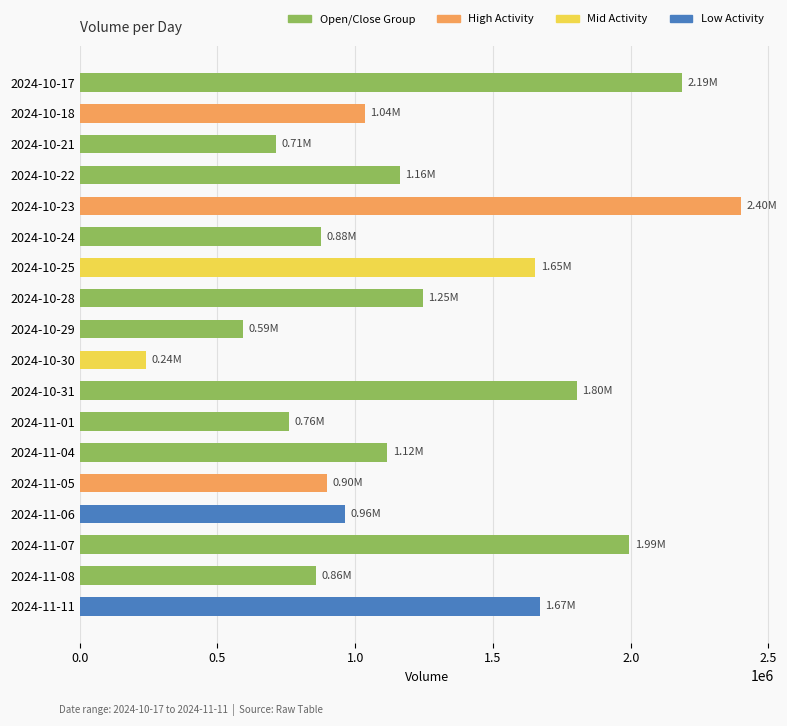

Between 2024-10-25 and 2024-11-07, which is larger?

2024-11-07